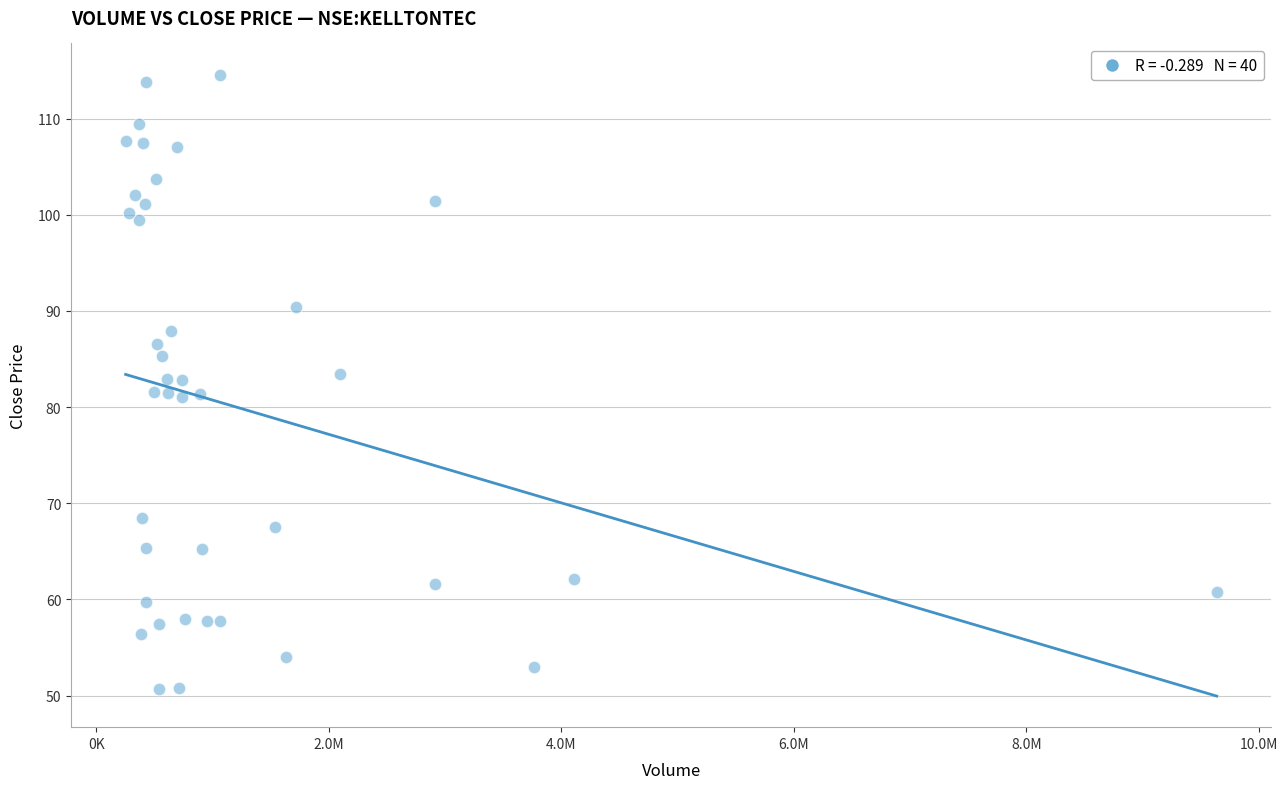

What is the range of X values (max minus min)?

9386484.0